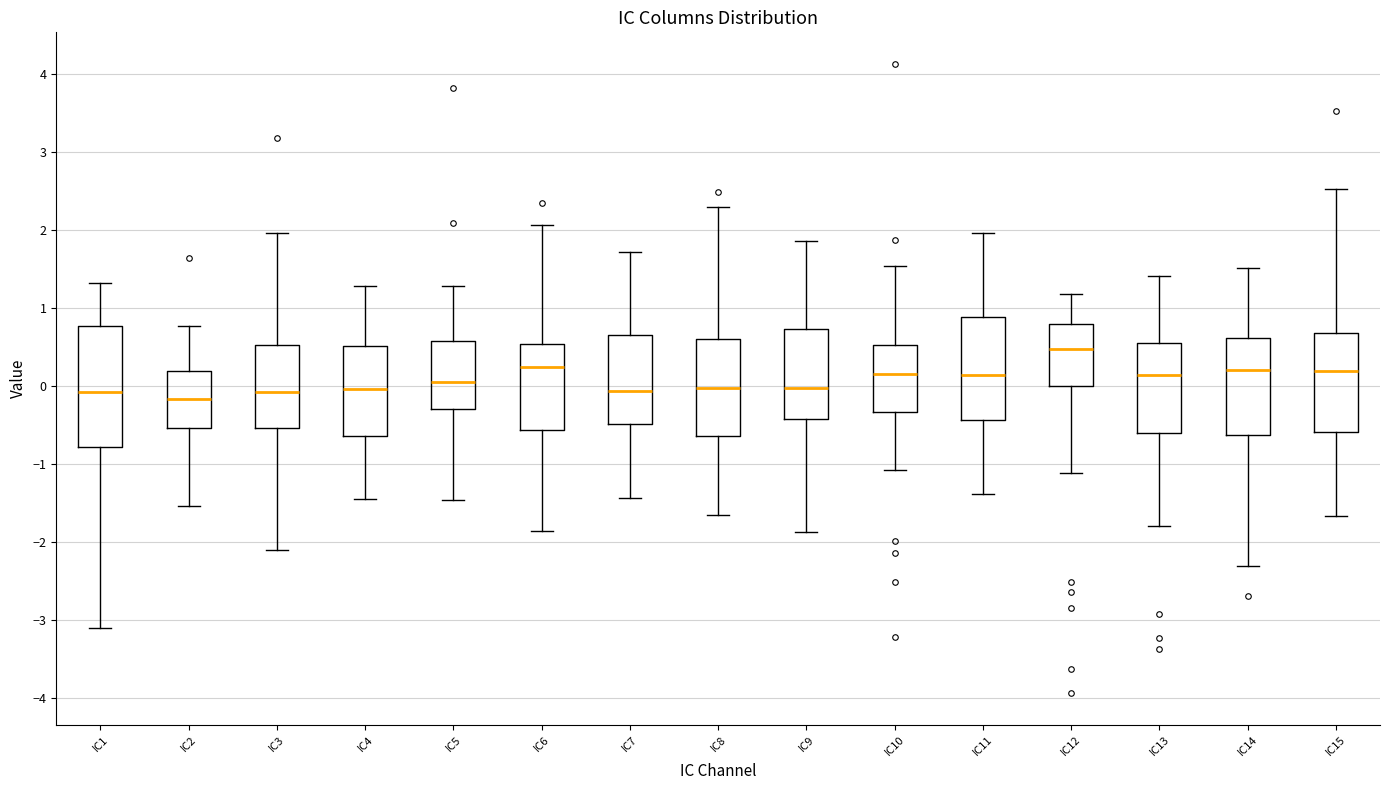

Which box is the tallest, from its lower edge to its upper edge?

IC1